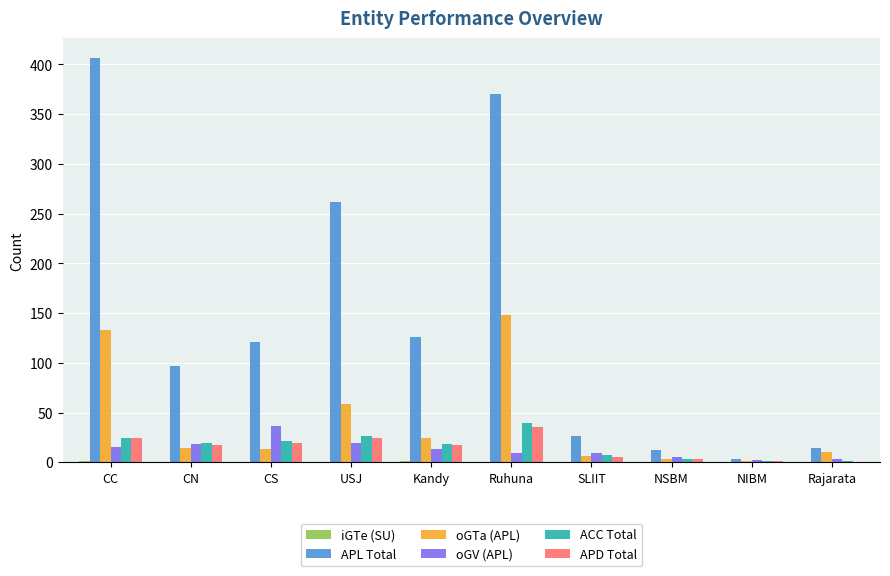

What is the approximate value of APD Total at CS?

19